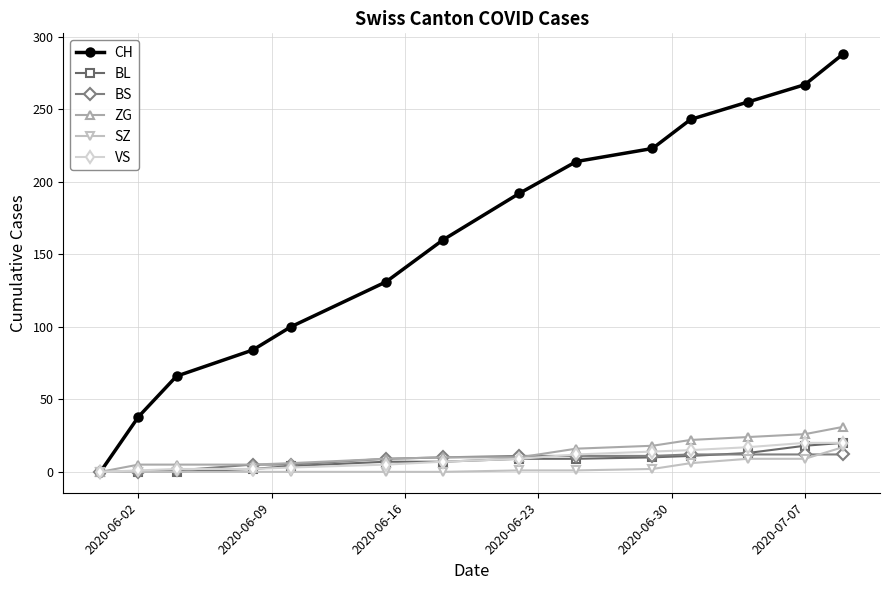

Which series has the largest total across all categories?

CH